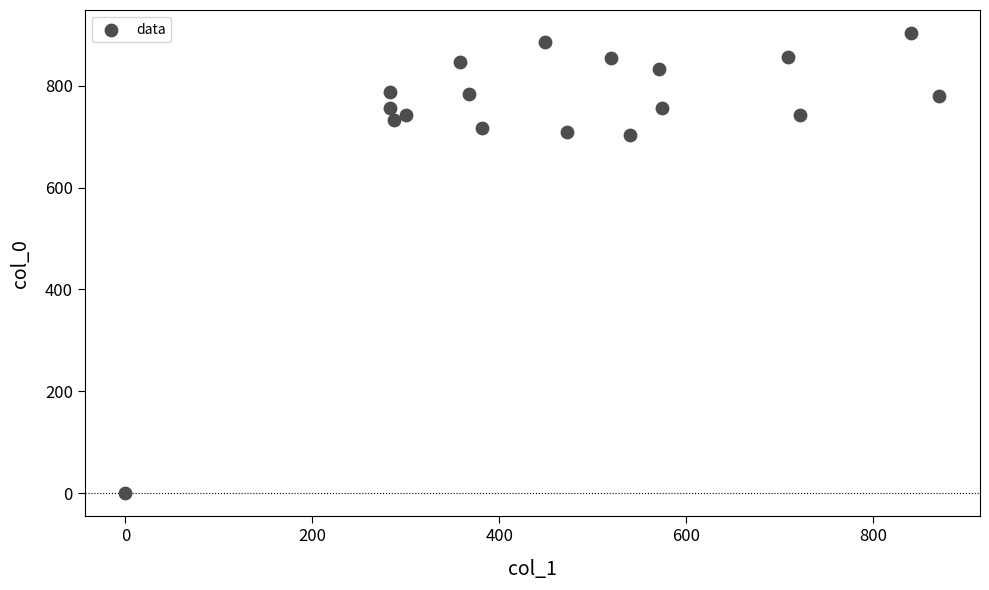

What is the range of Y values (max minus min)?

903.3